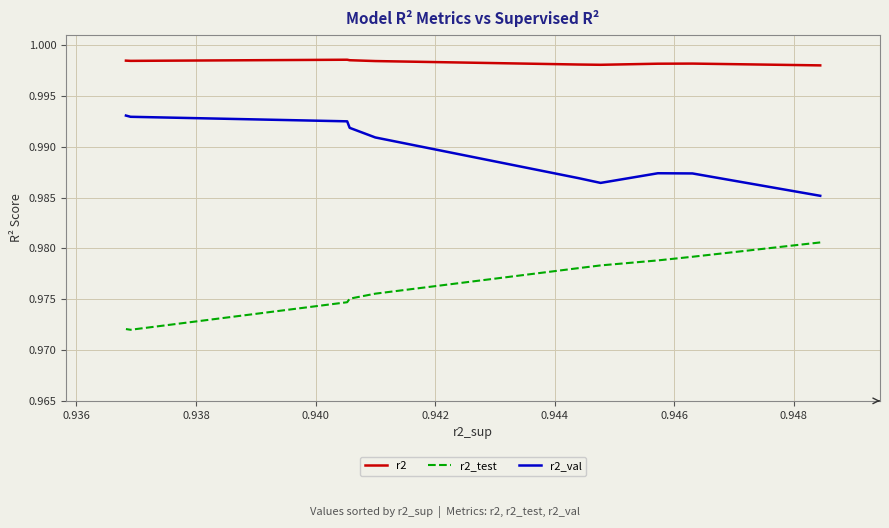

How many distinct data groups are displayed?

3